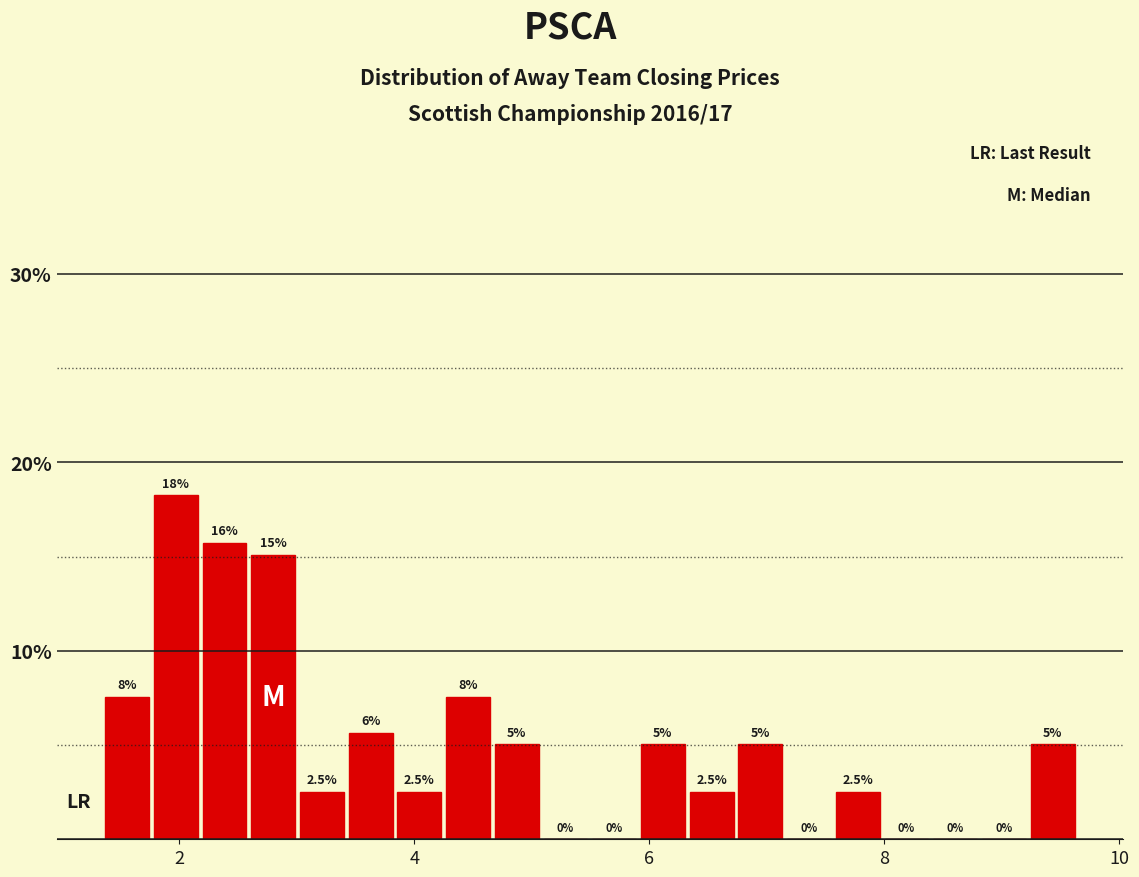

Around what value on the x-axis is the tallest bar? Give the approximate position of its centre, as read against the axis.

2.0